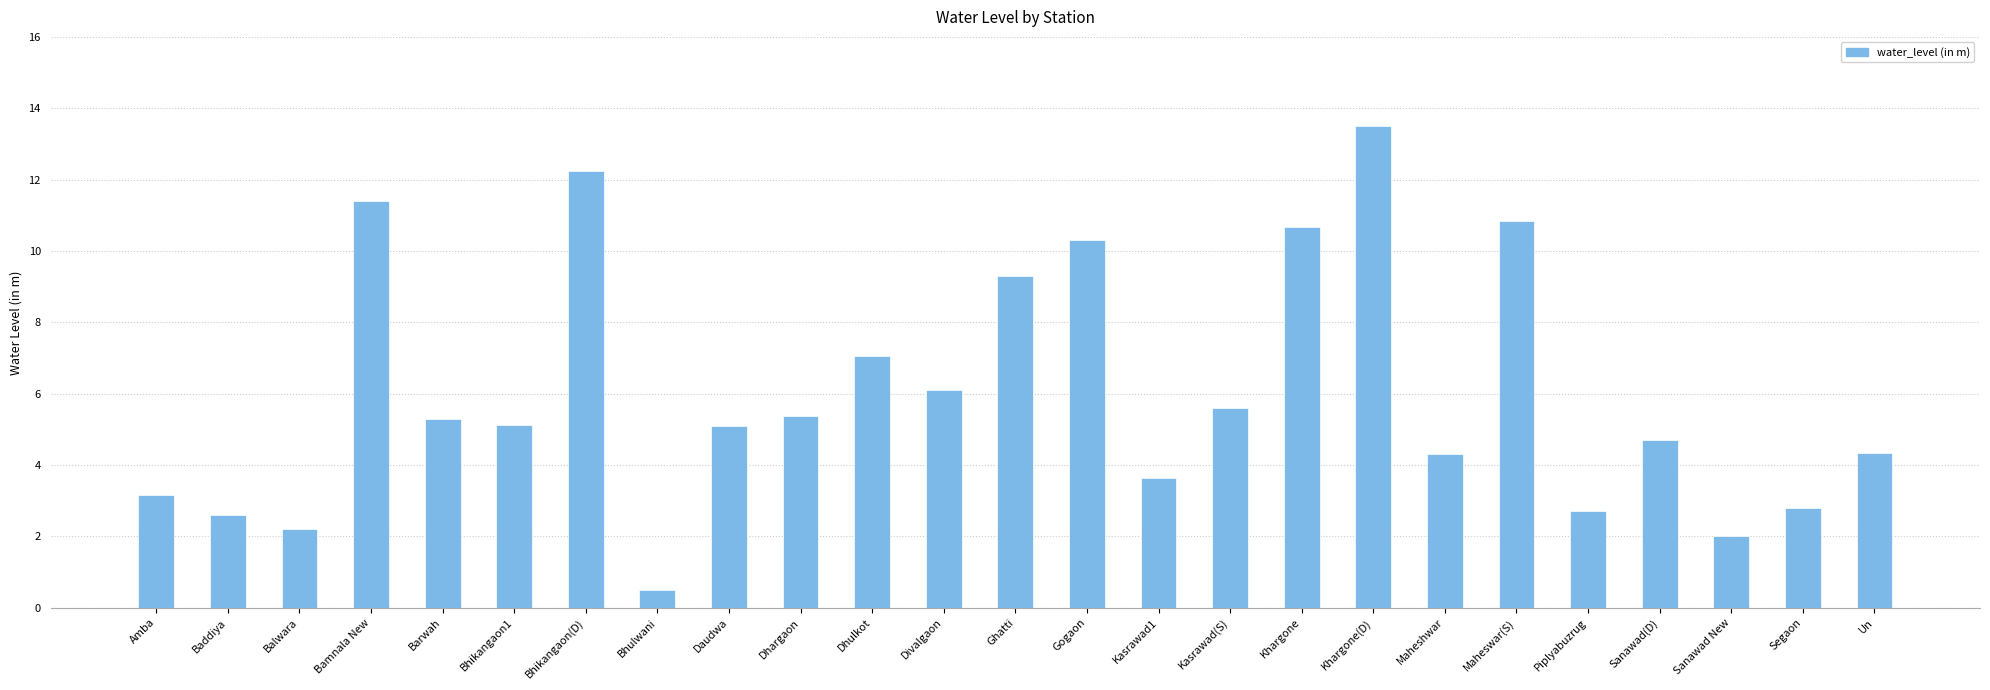

Is it true that the value at Sanawad(D) is 1.2?

False